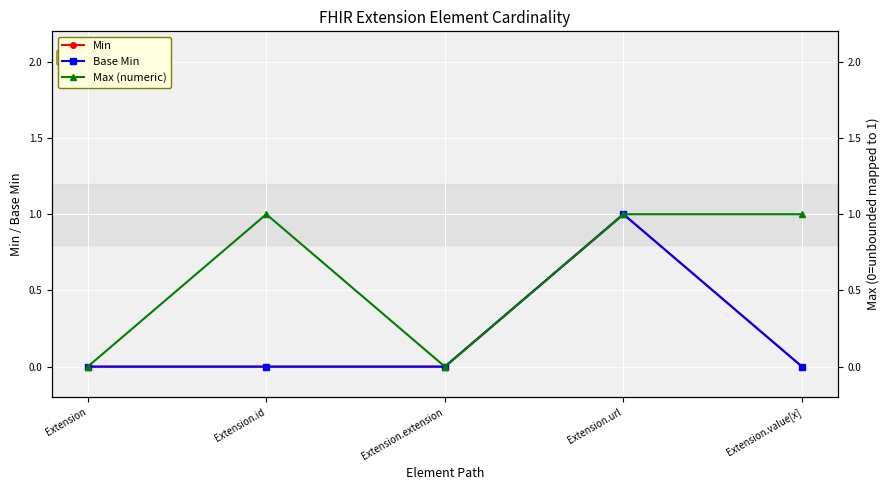

Is the value of Max (numeric) at Extension.extension greater than the value of Base Min at Extension.id?

No